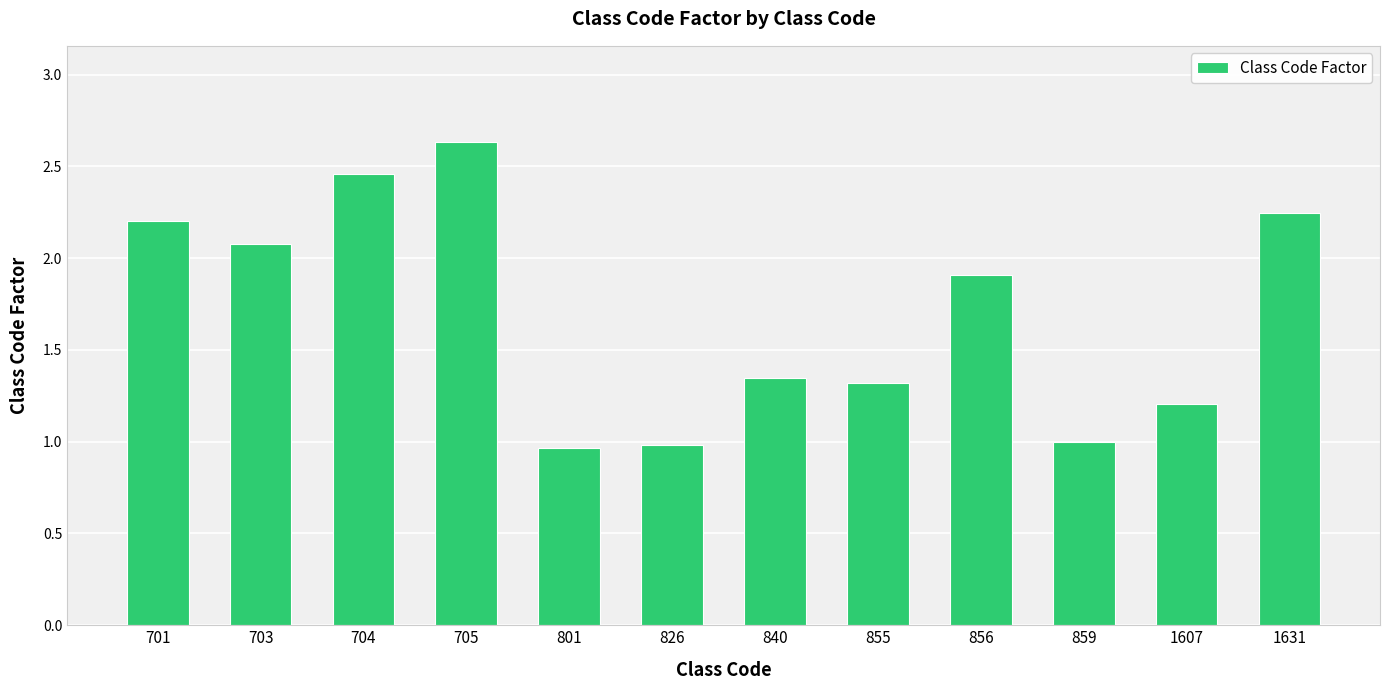

At which category does the chart reach its peak across all series?

705